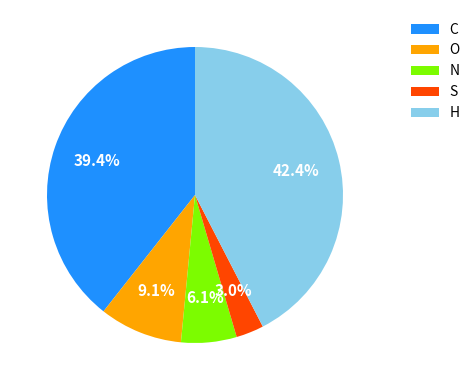

Is it true that N is 6% of the pie?

True